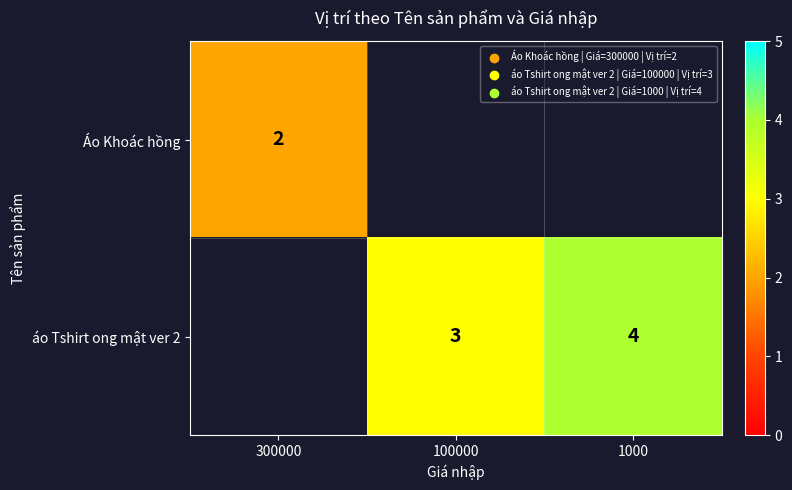

True or false: Áo Khoác hồng has a value of 3 at 300000.

False